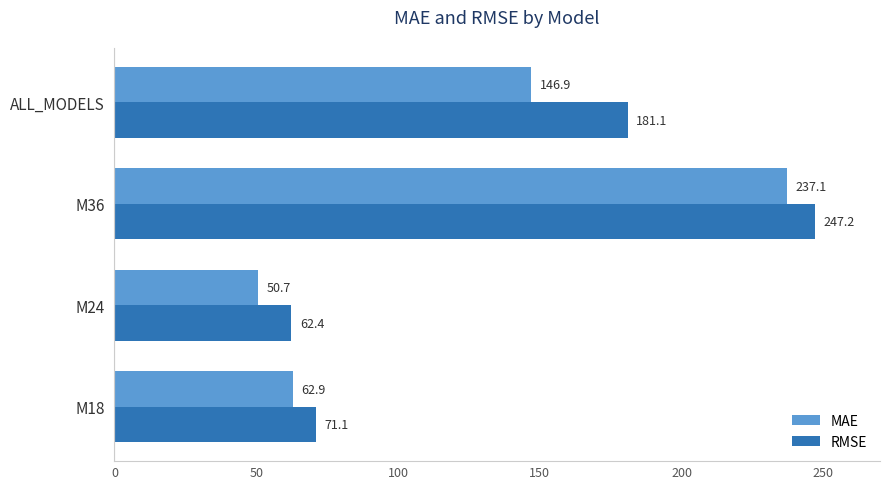

Which series has the largest total across all categories?

RMSE